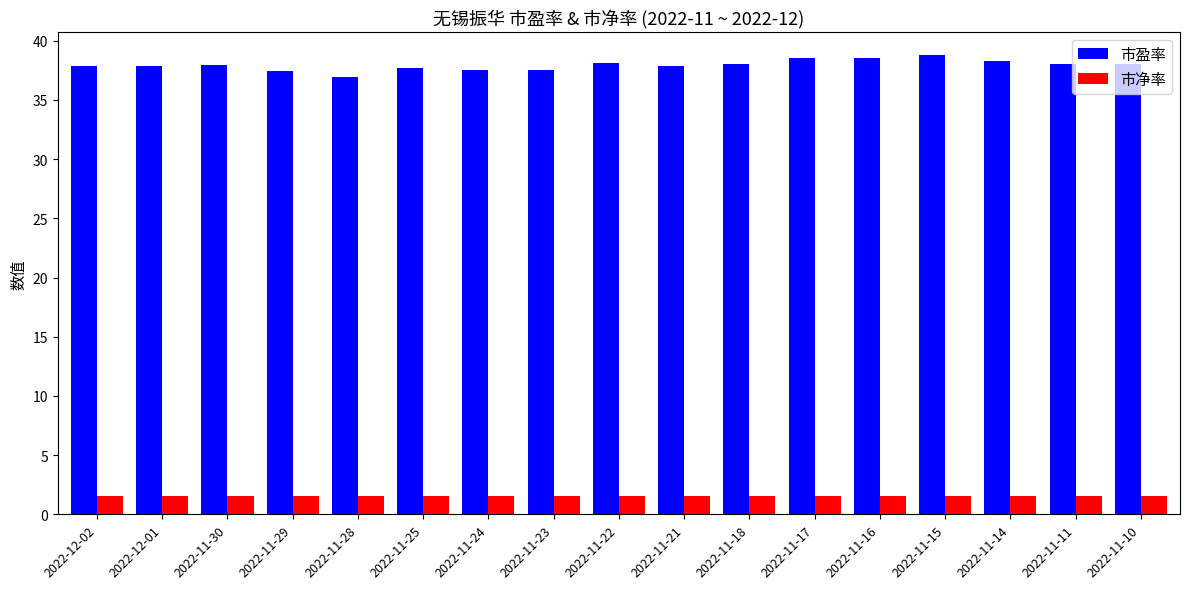

What is the difference between the highest and lowest values at 2022-11-18?

36.5